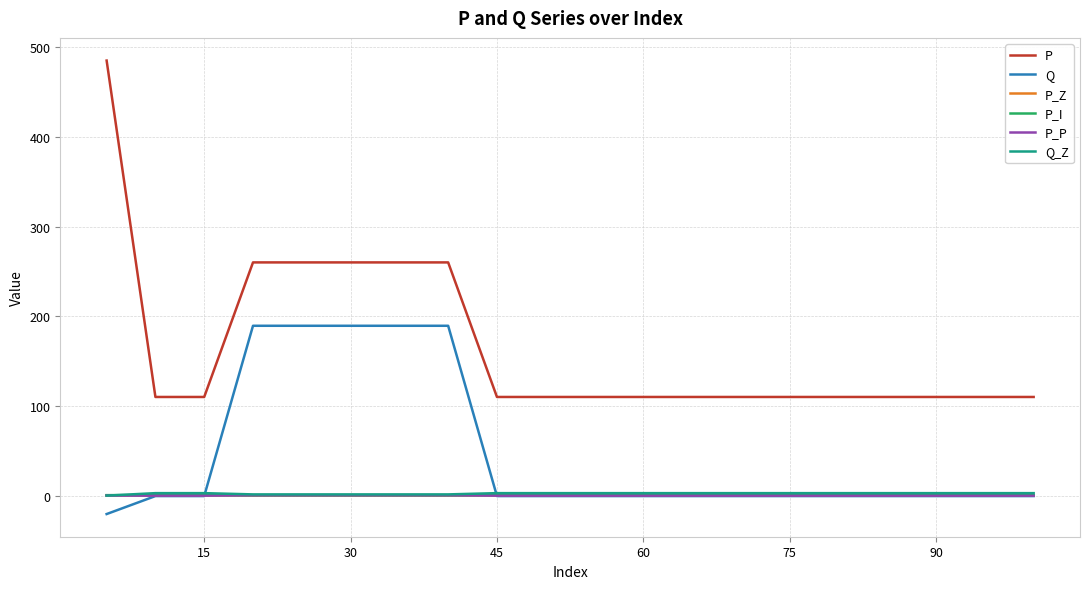

How many P values are between 110 and 260?

19